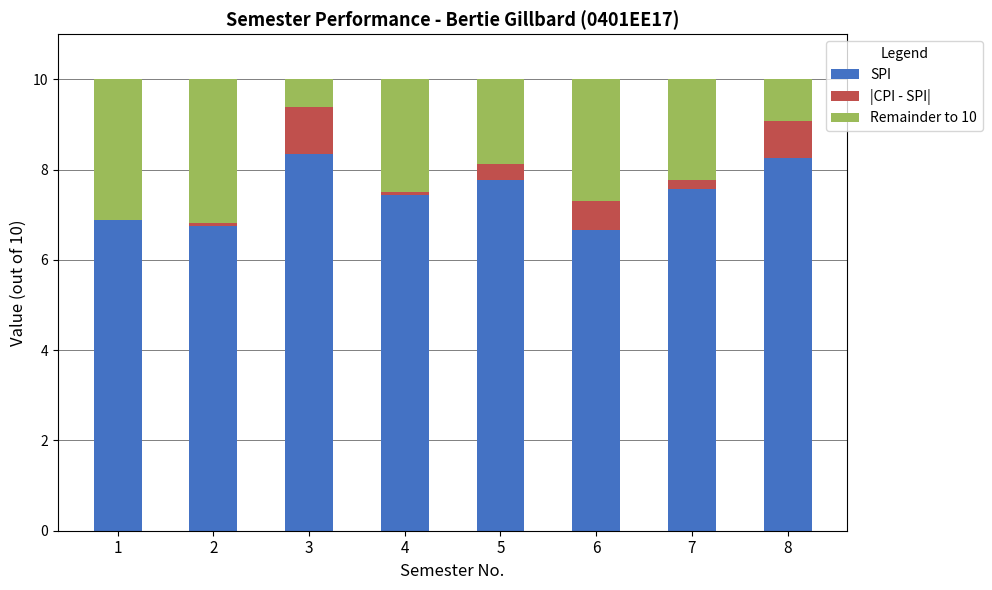

What is the sum of all SPI values?

59.7